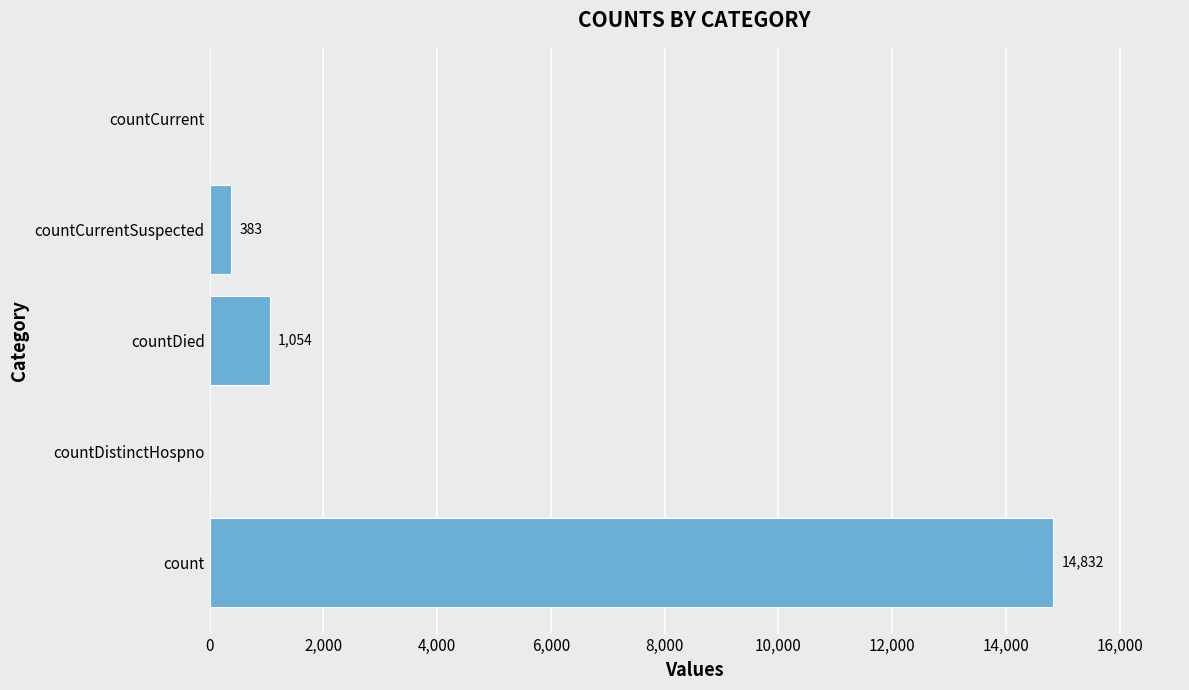

Is it true that the value at countDistinctHospno is 10175?

False